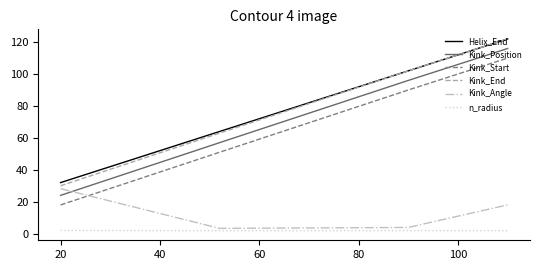

True or false: Kink_End and n_radius cross at least once.

False